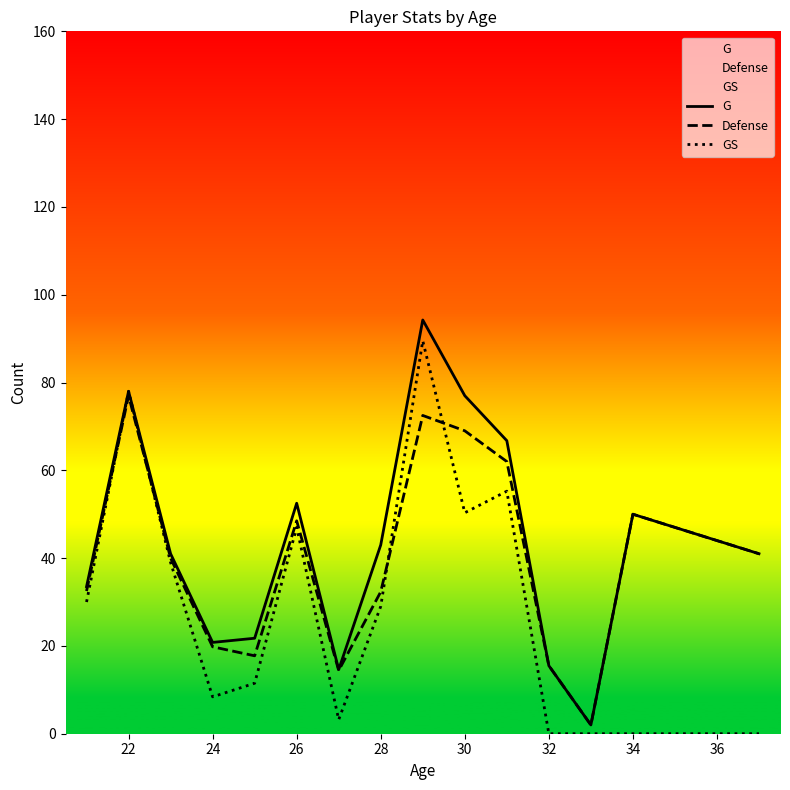

True or false: GS and G cross at least once.

False